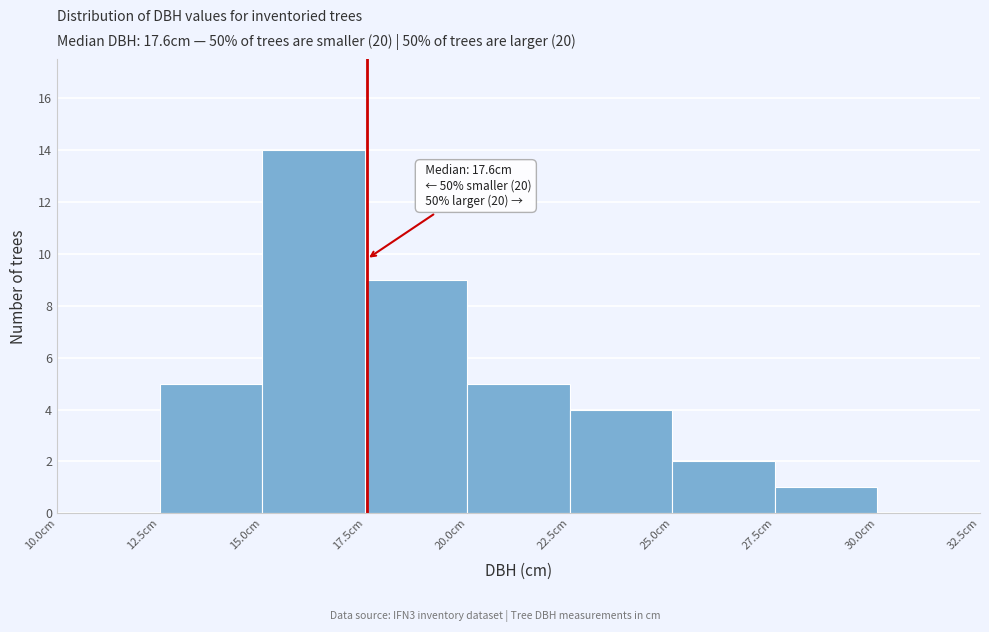

Over which range of the x-axis is the bar tallest?

15.0 to 17.5